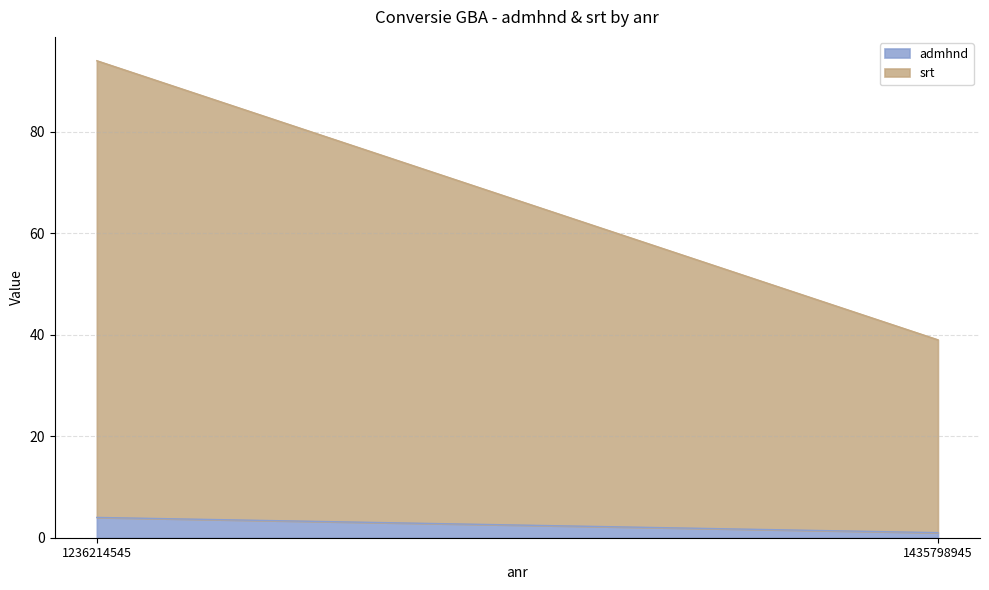

Which category has the lowest value in the admhnd series?

1435798945